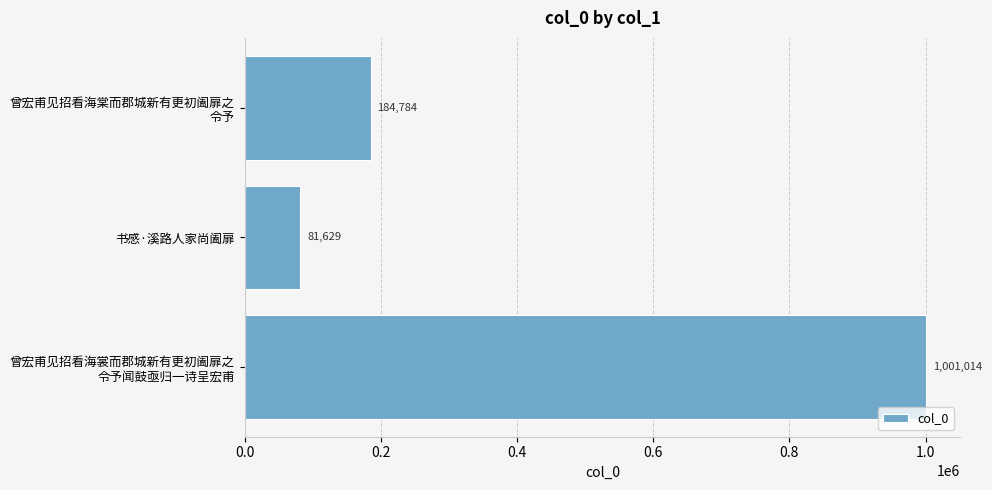

List the labels in order of value, smallest first.

书感·溪路人家尚阖扉, 曾宏甫见招看海棠而郡城新有更初阖扉之
令予, 曾宏甫见招看海裳而郡城新有更初阖扉之
令予闻鼓亟归一诗呈宏甫